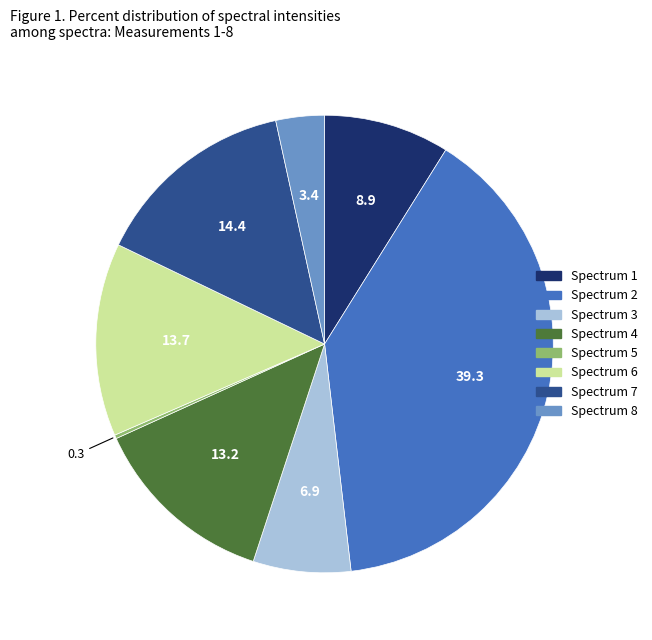

Does any single category account for the majority?

No